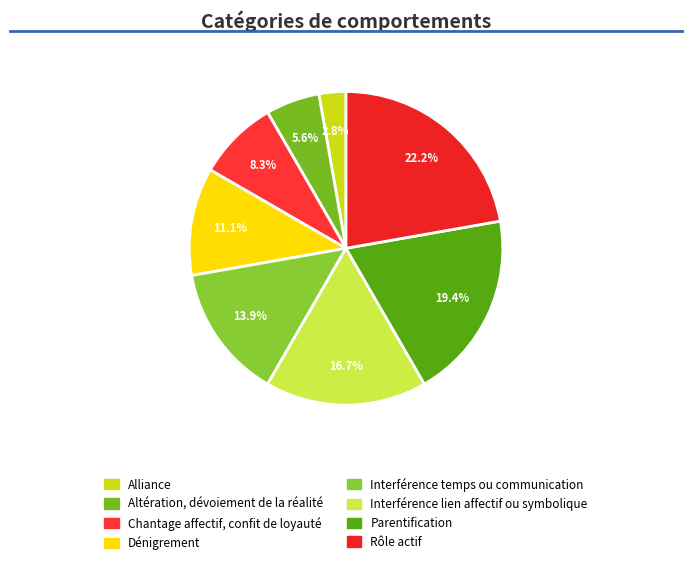

Which slice is the largest?

Rôle actif